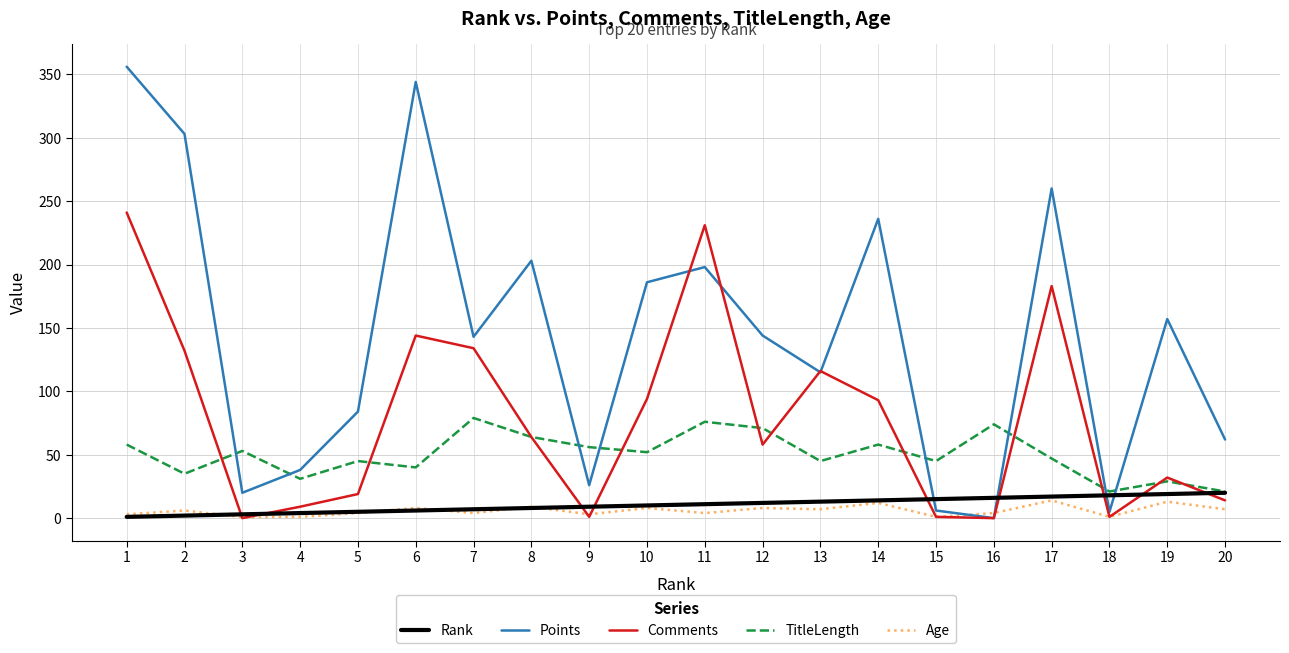

What is the lowest value of the TitleLength series?

21.0